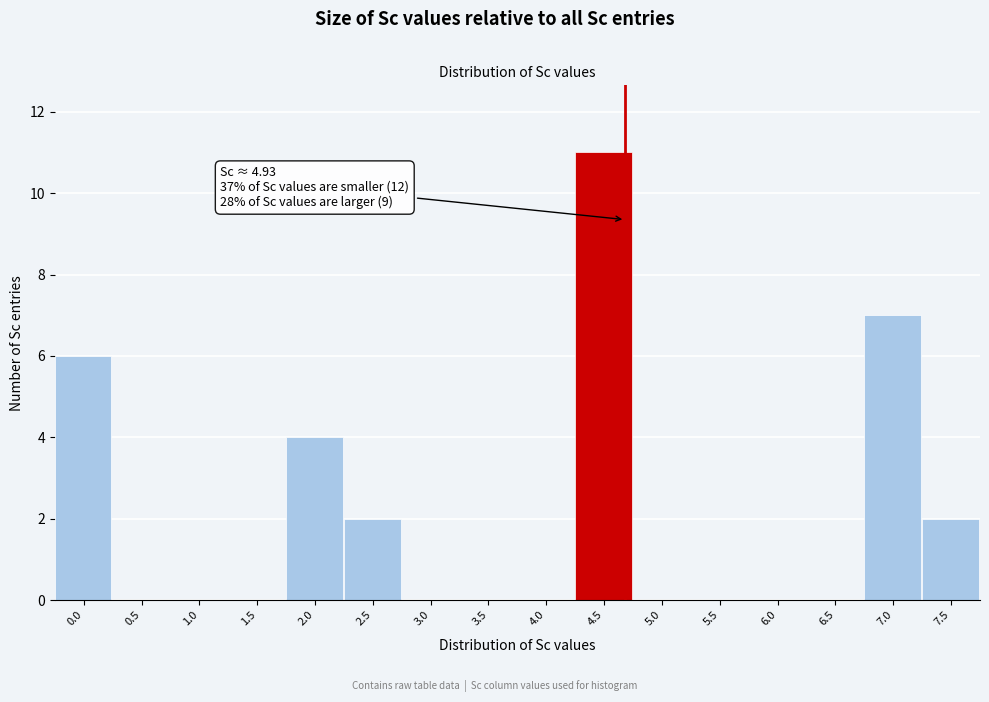

Reading left to right, extract all data points from this chart.

0.0=6	0.5=0	1.0=0	1.5=0	2.0=4	2.5=2	3.0=0	3.5=0	4.0=0	4.5=11	5.0=0	5.5=0	6.0=0	6.5=0	7.0=7	7.5=2